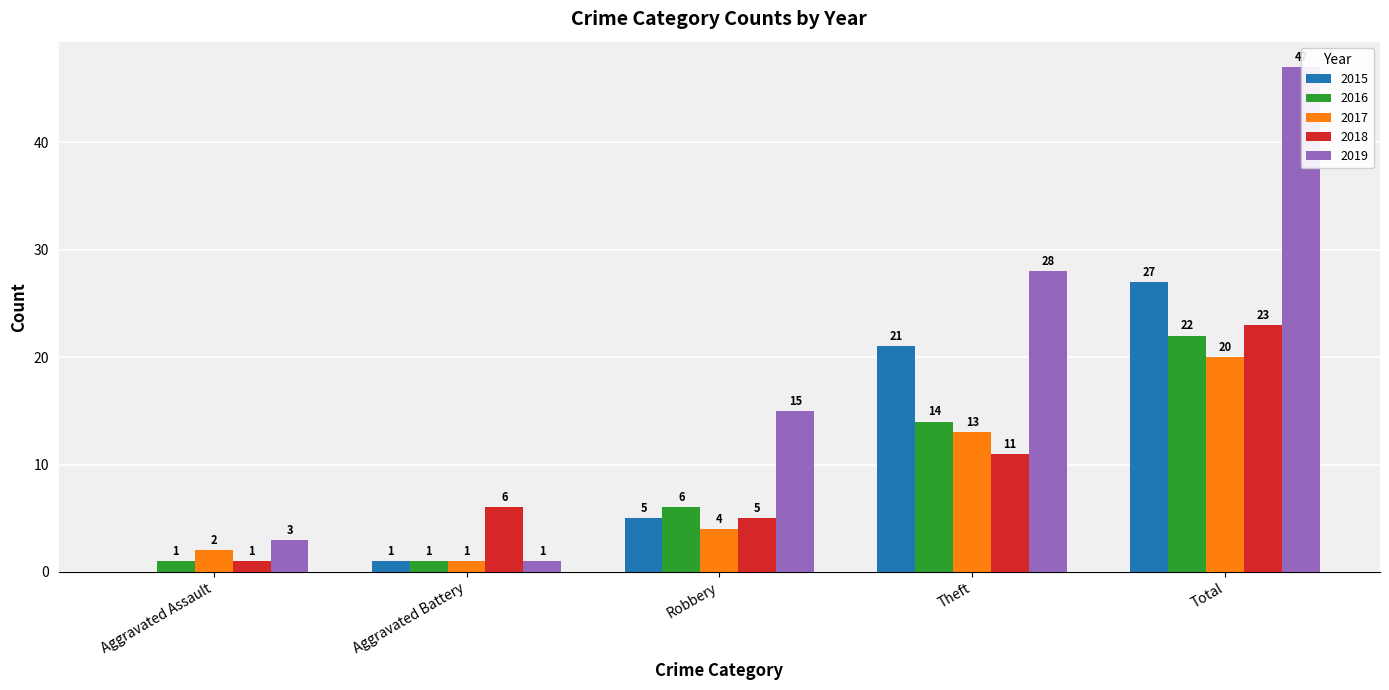

Are the bars grouped side by side (vs. stacked)?

Yes